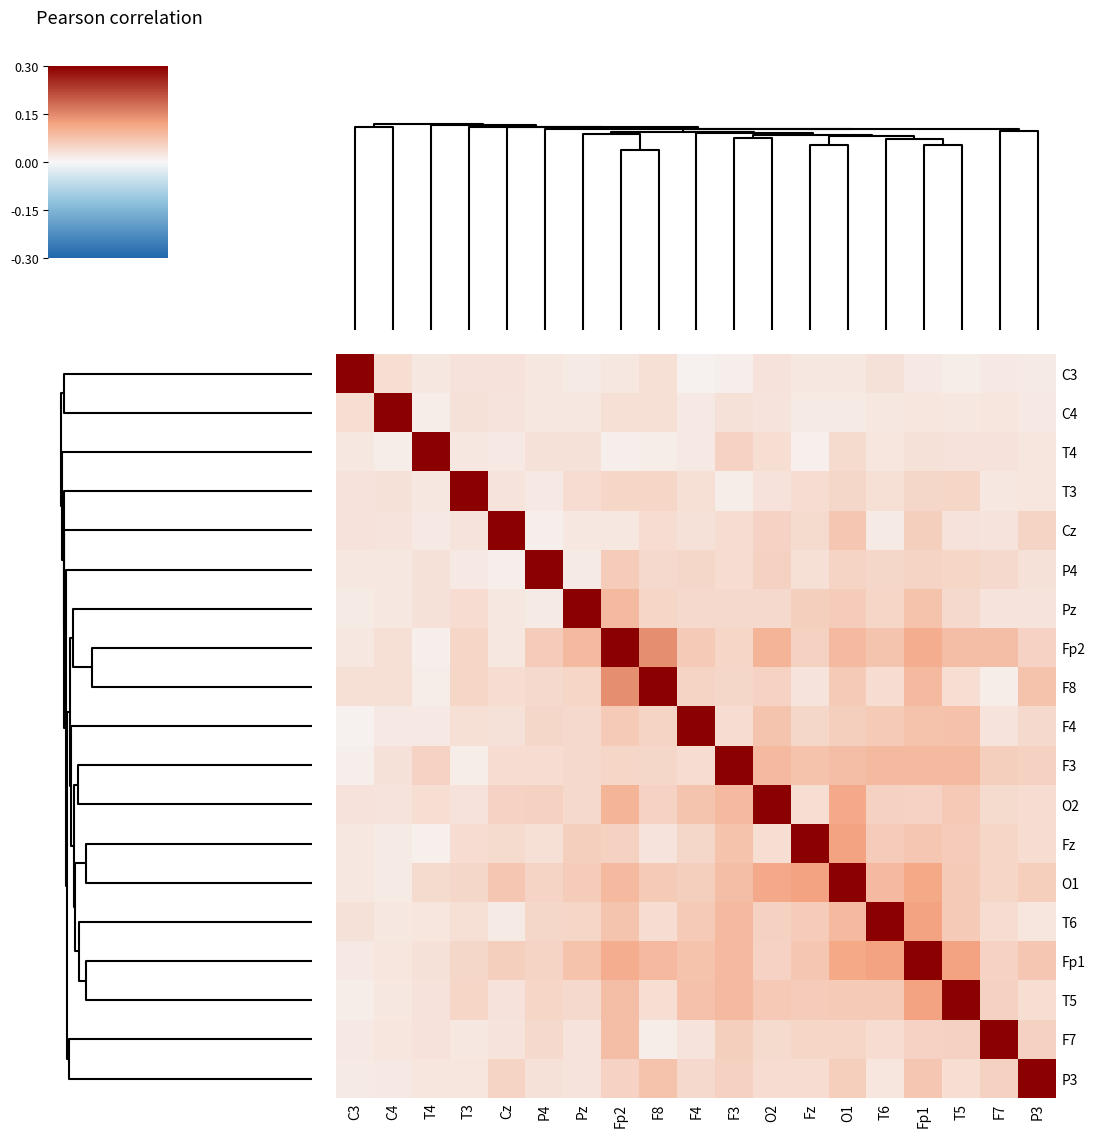

Reading left to right, what are all the values shown in this chart?

C3: C3=1.0	C4=0.0	T4=0.0	T3=0.0	Cz=0.0	P4=0.0	Pz=0.0	Fp2=0.0	F8=0.0	F4=0.0	F3=0.0	O2=0.0	Fz=0.0	O1=0.0	T6=0.0	Fp1=0.0	T5=0.0	F7=0.0	P3=0.0
C4: C3=0.0	C4=1.0	T4=0.0	T3=0.0	Cz=0.0	P4=0.0	Pz=0.0	Fp2=0.0	F8=0.0	F4=0.0	F3=0.0	O2=0.0	Fz=0.0	O1=0.0	T6=0.0	Fp1=0.0	T5=0.0	F7=0.0	P3=0.0
T4: C3=0.0	C4=0.0	T4=1.0	T3=0.0	Cz=0.0	P4=0.0	Pz=0.0	Fp2=0.0	F8=0.0	F4=0.0	F3=0.1	O2=0.0	Fz=0.0	O1=0.0	T6=0.0	Fp1=0.0	T5=0.0	F7=0.0	P3=0.0
T3: C3=0.0	C4=0.0	T4=0.0	T3=1.0	Cz=0.0	P4=0.0	Pz=0.0	Fp2=0.0	F8=0.0	F4=0.0	F3=0.0	O2=0.0	Fz=0.0	O1=0.0	T6=0.0	Fp1=0.0	T5=0.0	F7=0.0	P3=0.0
Cz: C3=0.0	C4=0.0	T4=0.0	T3=0.0	Cz=1.0	P4=0.0	Pz=0.0	Fp2=0.0	F8=0.0	F4=0.0	F3=0.0	O2=0.1	Fz=0.0	O1=0.1	T6=0.0	Fp1=0.1	T5=0.0	F7=0.0	P3=0.1
P4: C3=0.0	C4=0.0	T4=0.0	T3=0.0	Cz=0.0	P4=1.0	Pz=0.0	Fp2=0.1	F8=0.0	F4=0.0	F3=0.0	O2=0.1	Fz=0.0	O1=0.1	T6=0.0	Fp1=0.1	T5=0.0	F7=0.0	P3=0.0
Pz: C3=0.0	C4=0.0	T4=0.0	T3=0.0	Cz=0.0	P4=0.0	Pz=1.0	Fp2=0.1	F8=0.0	F4=0.0	F3=0.0	O2=0.0	Fz=0.1	O1=0.1	T6=0.0	Fp1=0.1	T5=0.0	F7=0.0	P3=0.0
Fp2: C3=0.0	C4=0.0	T4=0.0	T3=0.0	Cz=0.0	P4=0.1	Pz=0.1	Fp2=1.0	F8=0.1	F4=0.1	F3=0.0	O2=0.1	Fz=0.1	O1=0.1	T6=0.1	Fp1=0.1	T5=0.1	F7=0.1	P3=0.1
F8: C3=0.0	C4=0.0	T4=0.0	T3=0.0	Cz=0.0	P4=0.0	Pz=0.0	Fp2=0.1	F8=1.0	F4=0.1	F3=0.0	O2=0.1	Fz=0.0	O1=0.1	T6=0.0	Fp1=0.1	T5=0.0	F7=0.0	P3=0.1
F4: C3=0.0	C4=0.0	T4=0.0	T3=0.0	Cz=0.0	P4=0.0	Pz=0.0	Fp2=0.1	F8=0.1	F4=1.0	F3=0.0	O2=0.1	Fz=0.0	O1=0.1	T6=0.1	Fp1=0.1	T5=0.1	F7=0.0	P3=0.0
F3: C3=0.0	C4=0.0	T4=0.1	T3=0.0	Cz=0.0	P4=0.0	Pz=0.0	Fp2=0.0	F8=0.0	F4=0.0	F3=1.0	O2=0.1	Fz=0.1	O1=0.1	T6=0.1	Fp1=0.1	T5=0.1	F7=0.1	P3=0.1
O2: C3=0.0	C4=0.0	T4=0.0	T3=0.0	Cz=0.1	P4=0.1	Pz=0.0	Fp2=0.1	F8=0.1	F4=0.1	F3=0.1	O2=1.0	Fz=0.0	O1=0.1	T6=0.1	Fp1=0.1	T5=0.1	F7=0.0	P3=0.0
Fz: C3=0.0	C4=0.0	T4=0.0	T3=0.0	Cz=0.0	P4=0.0	Pz=0.1	Fp2=0.1	F8=0.0	F4=0.0	F3=0.1	O2=0.0	Fz=1.0	O1=0.1	T6=0.1	Fp1=0.1	T5=0.1	F7=0.0	P3=0.0
O1: C3=0.0	C4=0.0	T4=0.0	T3=0.0	Cz=0.1	P4=0.1	Pz=0.1	Fp2=0.1	F8=0.1	F4=0.1	F3=0.1	O2=0.1	Fz=0.1	O1=1.0	T6=0.1	Fp1=0.1	T5=0.1	F7=0.0	P3=0.1
T6: C3=0.0	C4=0.0	T4=0.0	T3=0.0	Cz=0.0	P4=0.0	Pz=0.0	Fp2=0.1	F8=0.0	F4=0.1	F3=0.1	O2=0.1	Fz=0.1	O1=0.1	T6=1.0	Fp1=0.1	T5=0.1	F7=0.0	P3=0.0
Fp1: C3=0.0	C4=0.0	T4=0.0	T3=0.0	Cz=0.1	P4=0.1	Pz=0.1	Fp2=0.1	F8=0.1	F4=0.1	F3=0.1	O2=0.1	Fz=0.1	O1=0.1	T6=0.1	Fp1=1.0	T5=0.1	F7=0.1	P3=0.1
T5: C3=0.0	C4=0.0	T4=0.0	T3=0.0	Cz=0.0	P4=0.0	Pz=0.0	Fp2=0.1	F8=0.0	F4=0.1	F3=0.1	O2=0.1	Fz=0.1	O1=0.1	T6=0.1	Fp1=0.1	T5=1.0	F7=0.1	P3=0.0
F7: C3=0.0	C4=0.0	T4=0.0	T3=0.0	Cz=0.0	P4=0.0	Pz=0.0	Fp2=0.1	F8=0.0	F4=0.0	F3=0.1	O2=0.0	Fz=0.0	O1=0.0	T6=0.0	Fp1=0.1	T5=0.1	F7=1.0	P3=0.1
P3: C3=0.0	C4=0.0	T4=0.0	T3=0.0	Cz=0.1	P4=0.0	Pz=0.0	Fp2=0.1	F8=0.1	F4=0.0	F3=0.1	O2=0.0	Fz=0.0	O1=0.1	T6=0.0	Fp1=0.1	T5=0.0	F7=0.1	P3=1.0